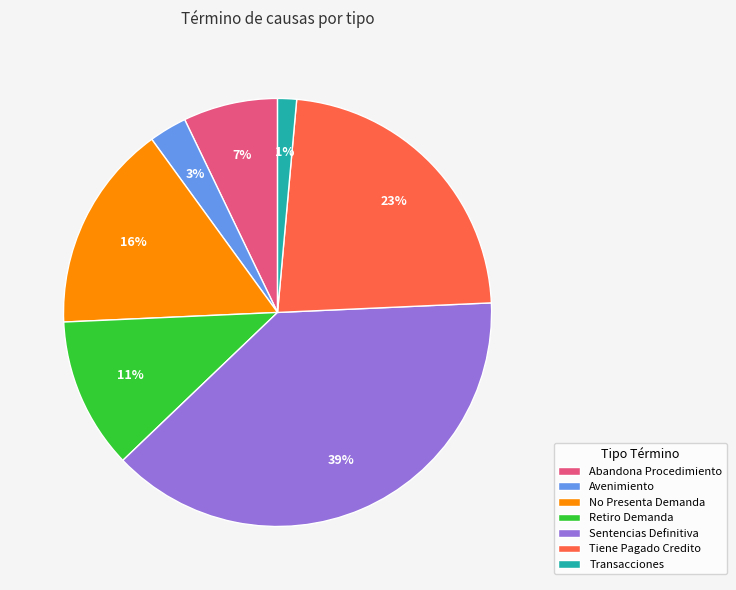

To the nearest percent, what is the combined percentage of Transacciones and Avenimiento?

4%